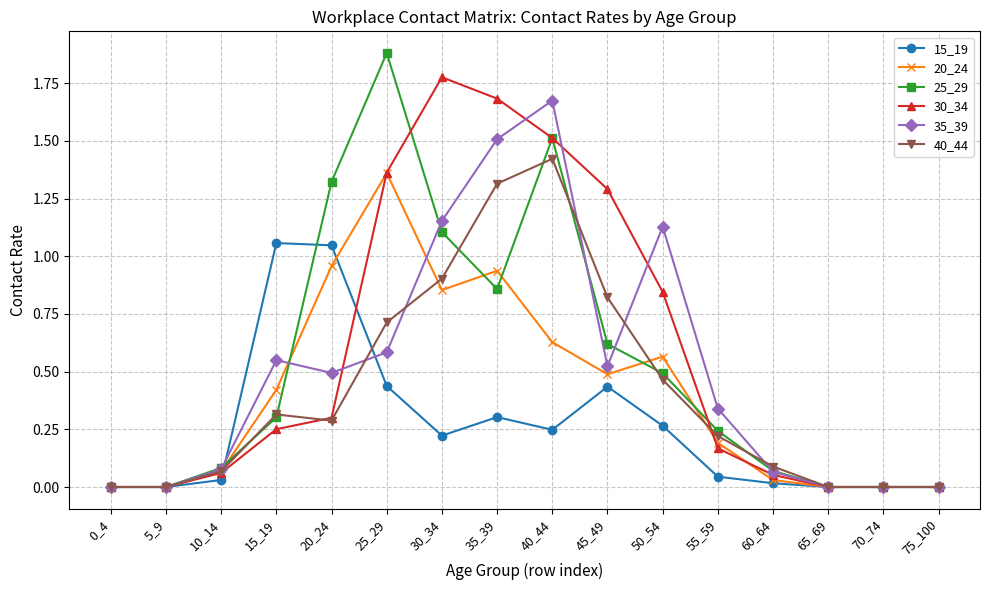

How many categories are shown in the chart?

16